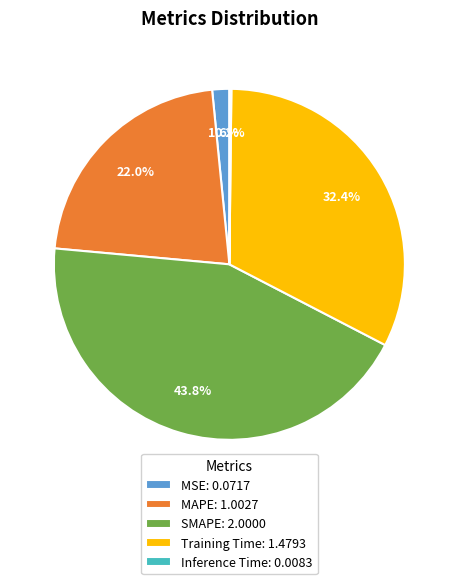

What portion of the pie excludes MSE: 0.0717?

98.4%